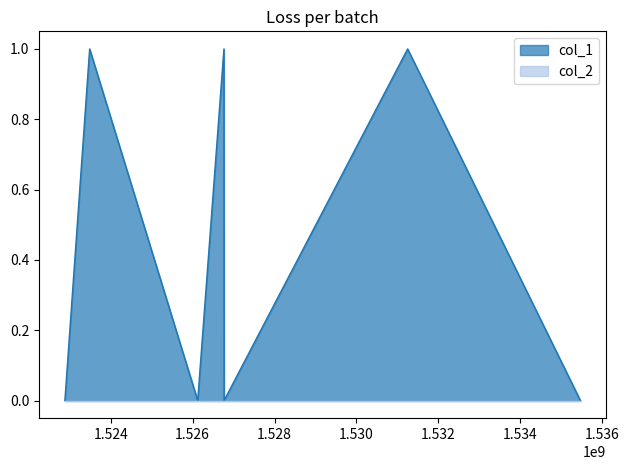

At which category does the chart reach its peak across all series?

1523484302